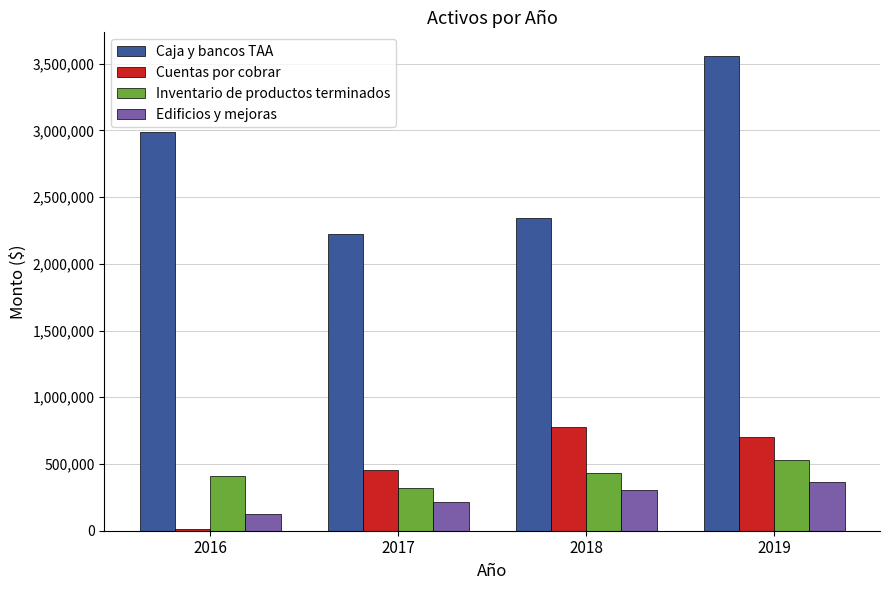

What is the minimum value for Cuentas por cobrar?

11709.8